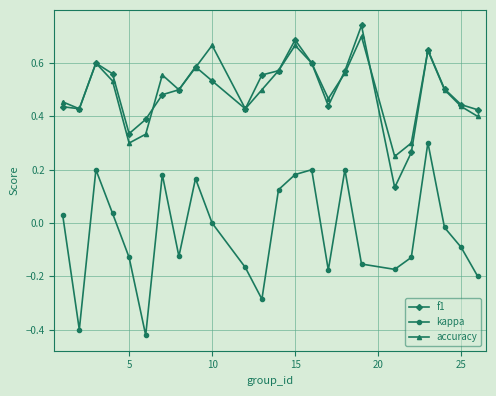

Which series has the largest range (max minus min)?

kappa